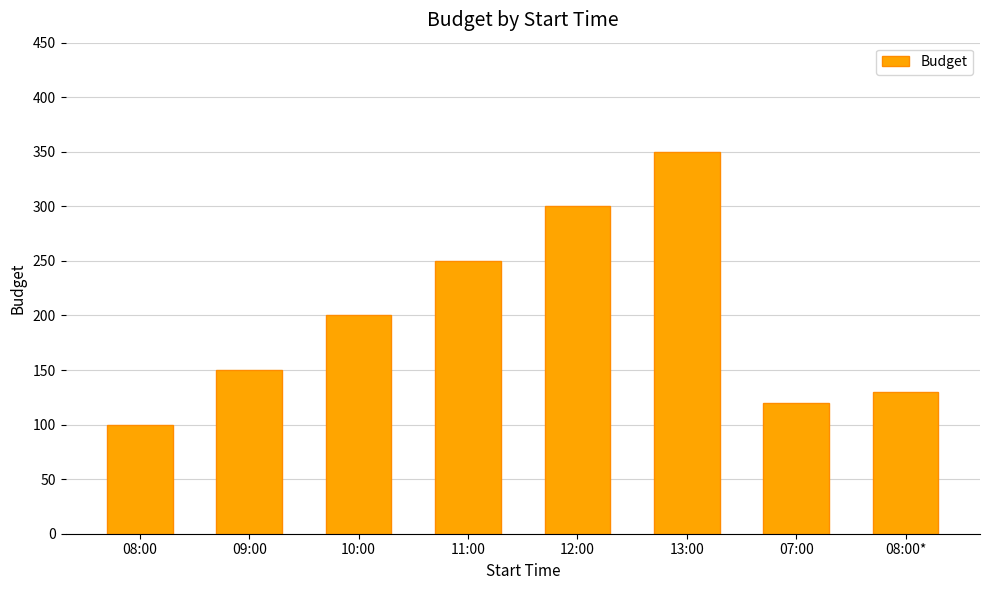

What is the smallest value displayed?

100